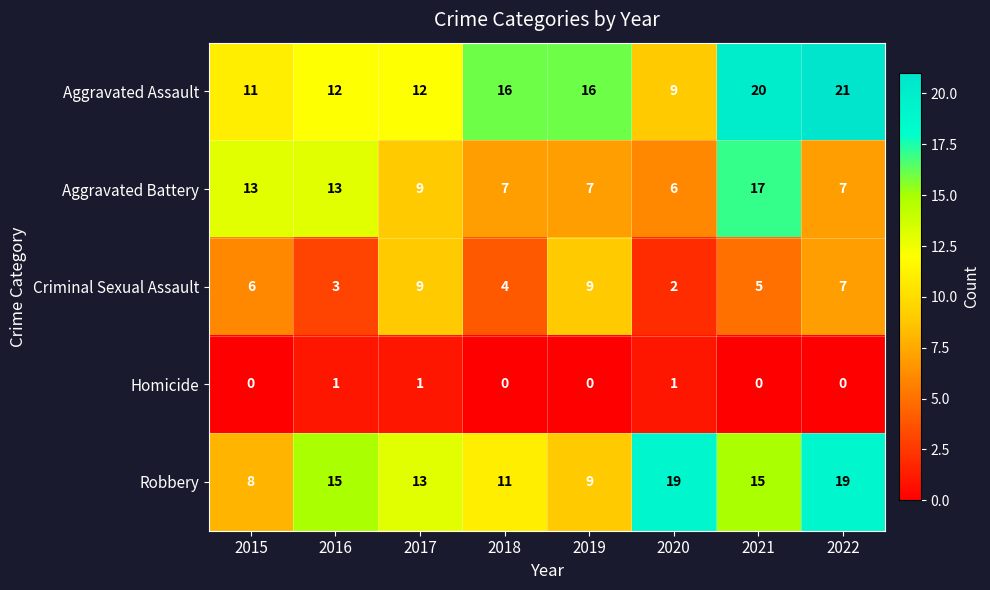

At which label is Robbery closest to 13?

2017